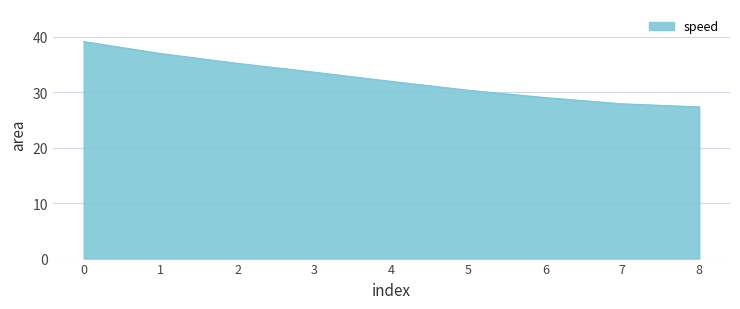

What is the change in value from 4 to 7?

-4.1